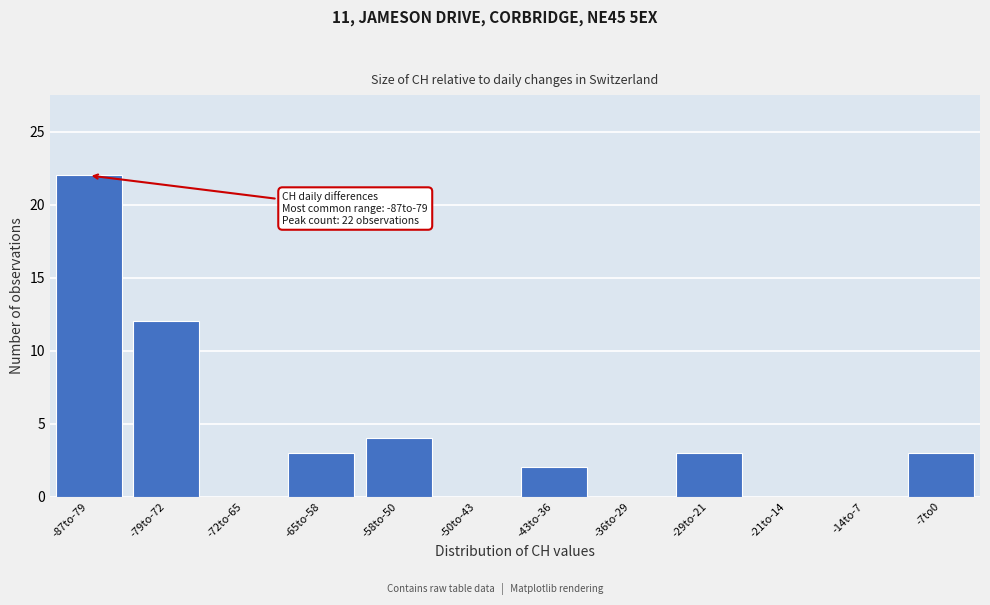

Reading left to right, transcribe all the data shown in this chart.

-87to-79=22	-79to-72=12	-72to-65=0	-65to-58=3	-58to-50=4	-50to-43=0	-43to-36=2	-36to-29=0	-29to-21=3	-21to-14=0	-14to-7=0	-7to0=3